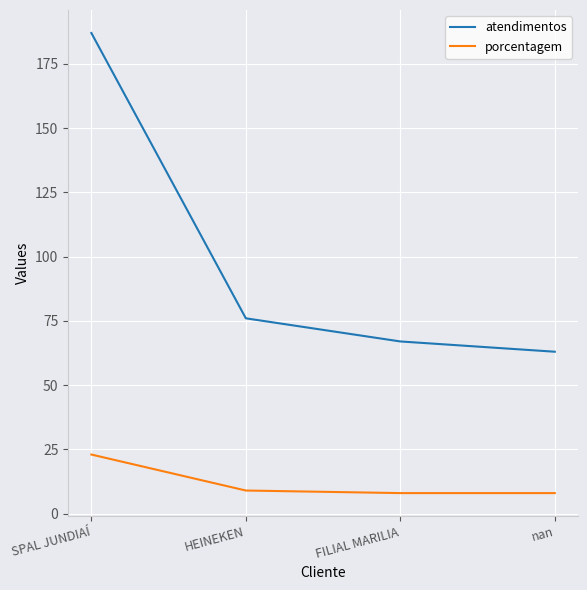

What is the minimum value shown in the chart?

8